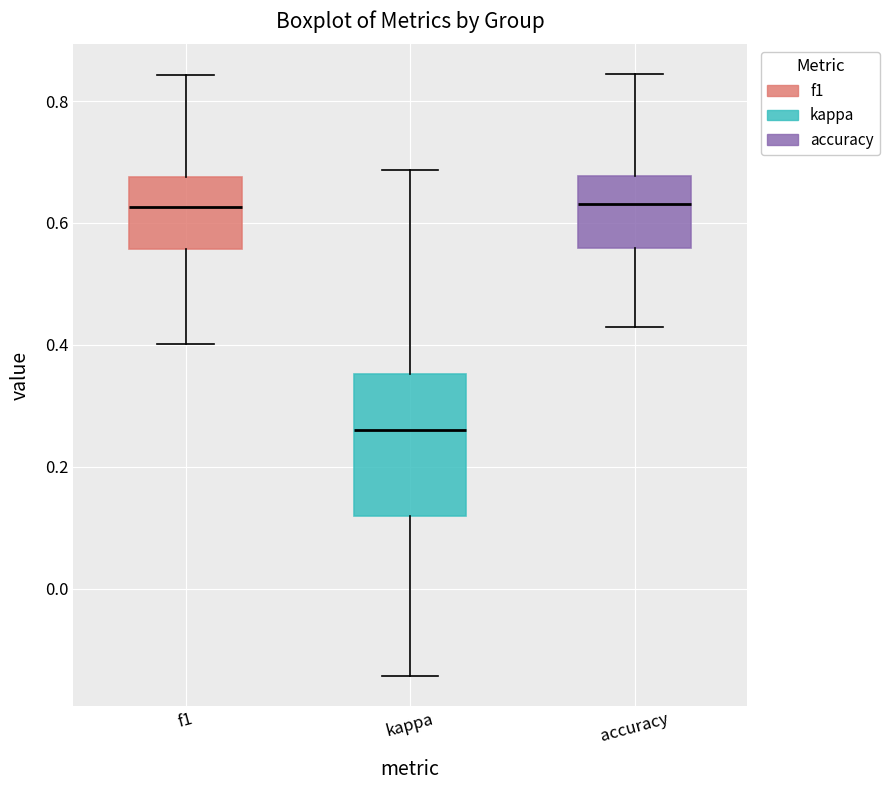

Where is the lower edge of the box for kappa on the y-axis? The values are not printed on the chart, so give them approximately, as read against the axis.

0.12